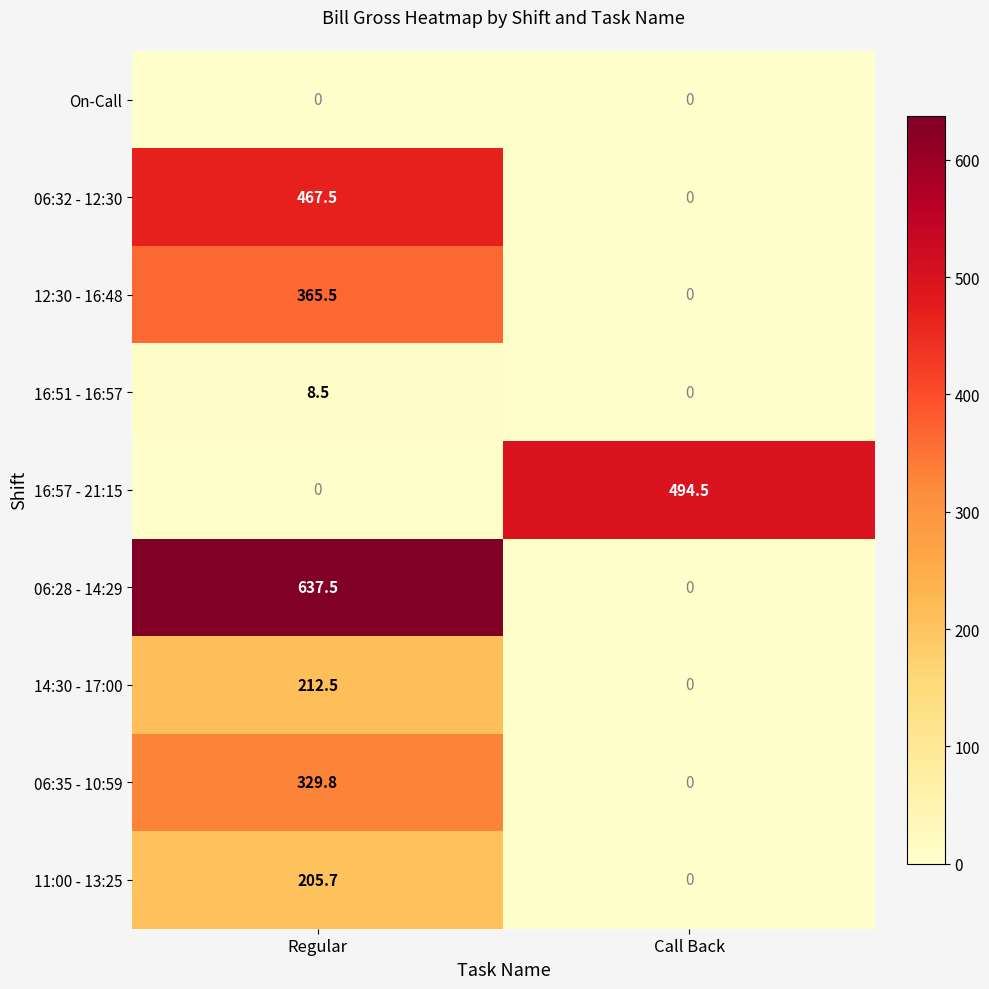

Between Regular and Call Back, which series saw the biggest shift?

06:28 - 14:29